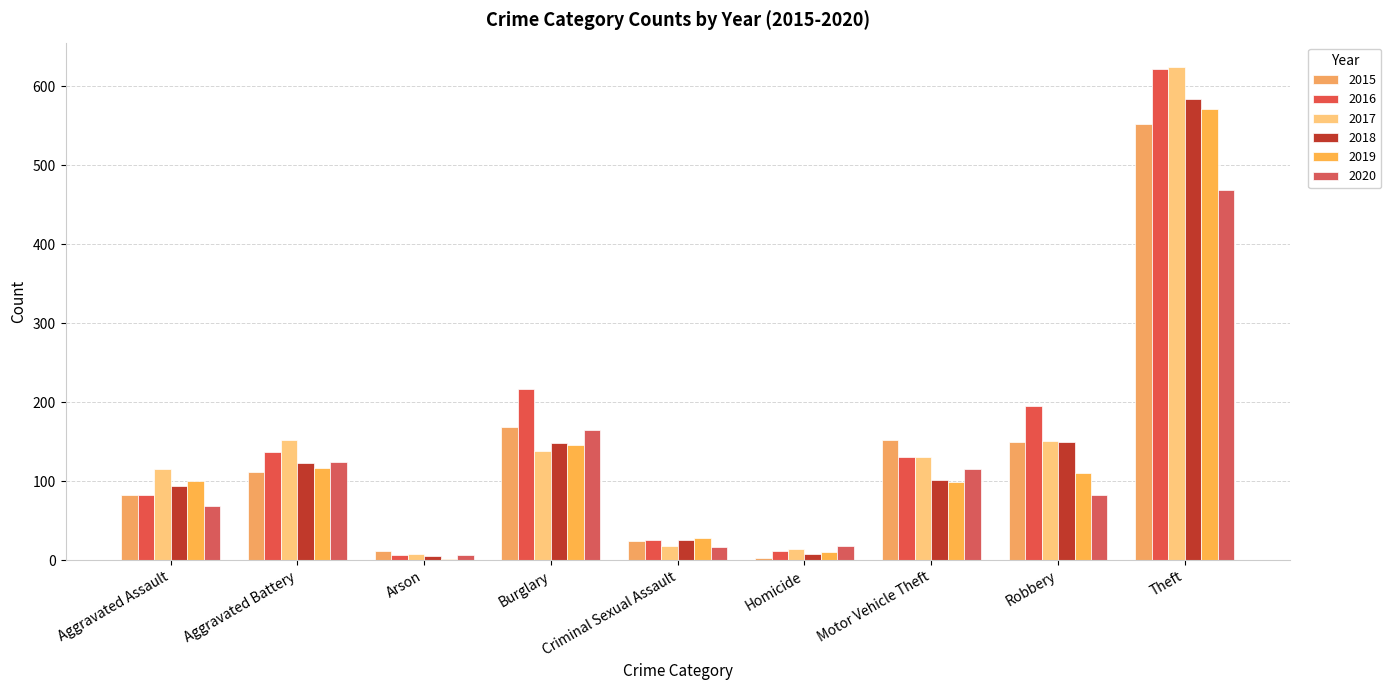

What is the label of the 7th bar from the left?

Motor Vehicle Theft